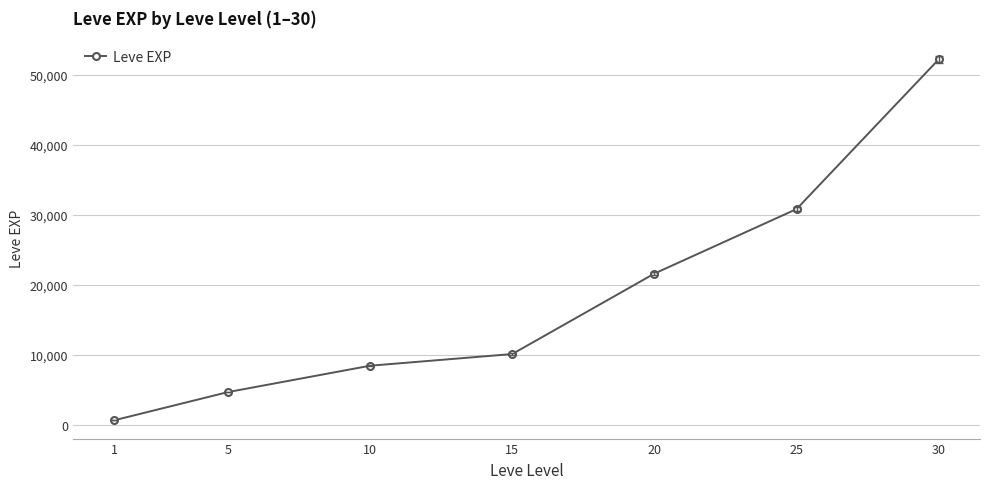

What is the average value?

18351